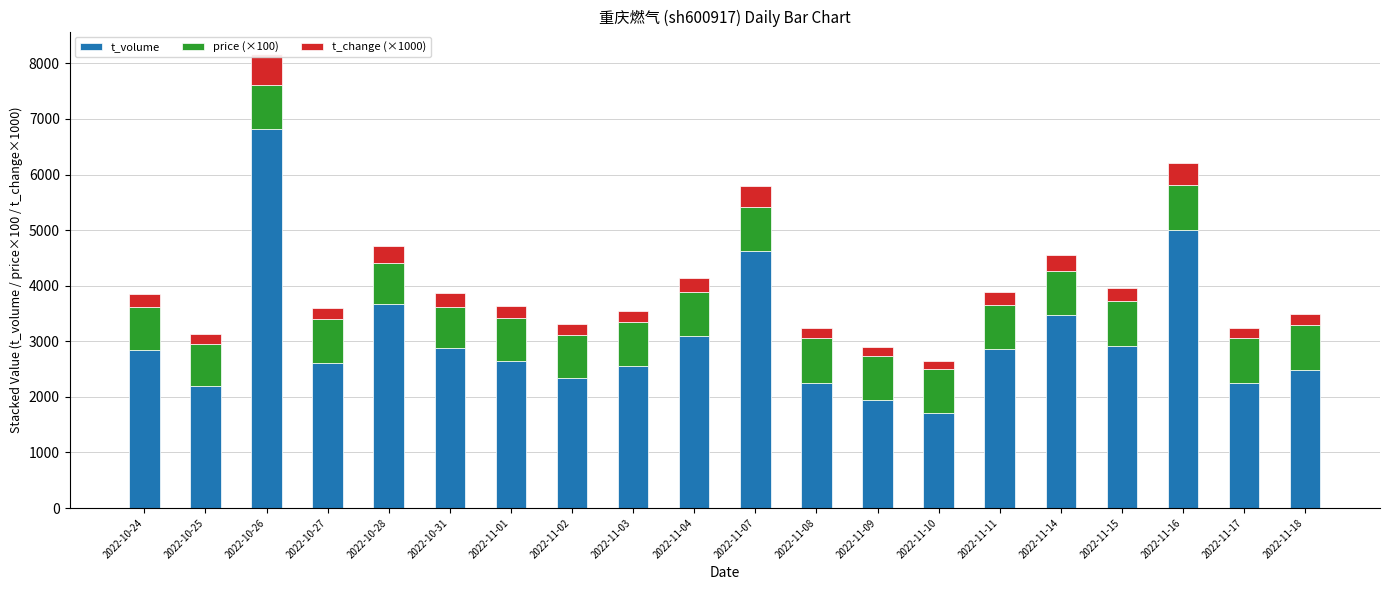

Which series has the widest spread of values?

t_volume